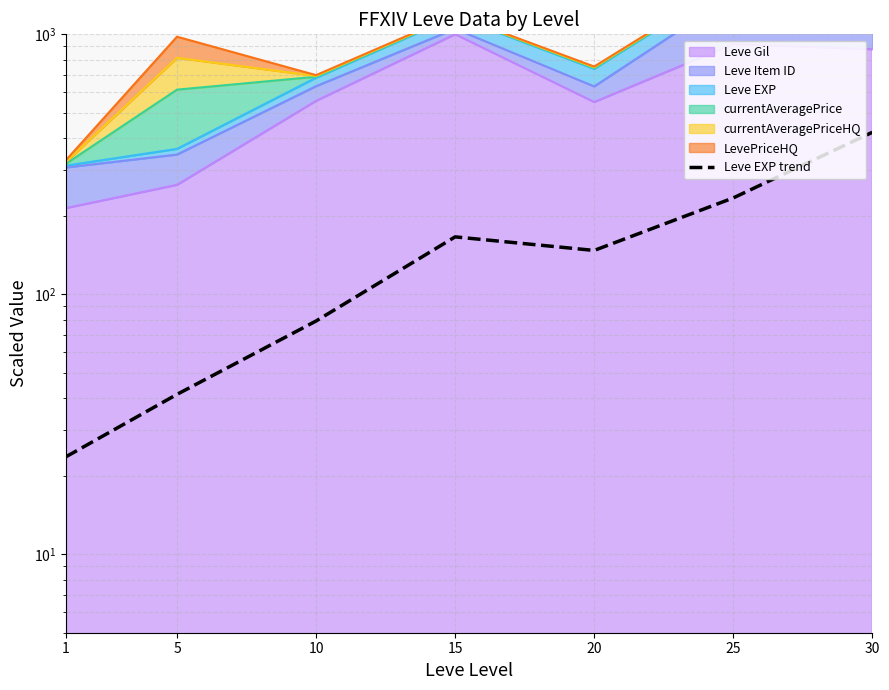

At which label does the data first exceed 147?

15